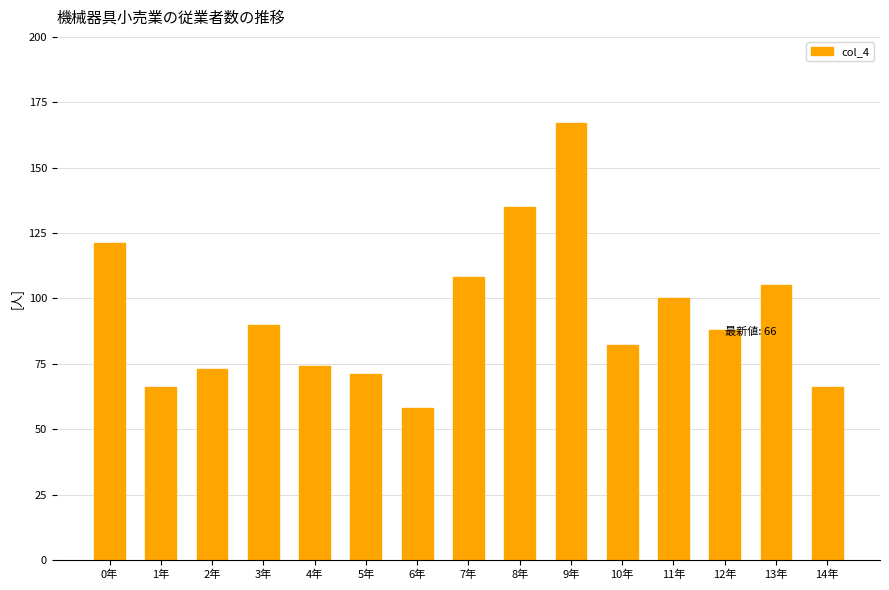

What position from the left is 3年?

4